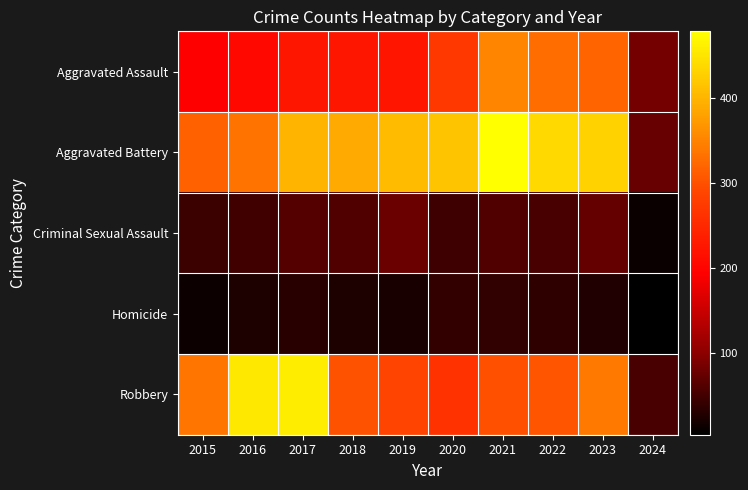

Which series has the largest total across all categories?

Aggravated Battery